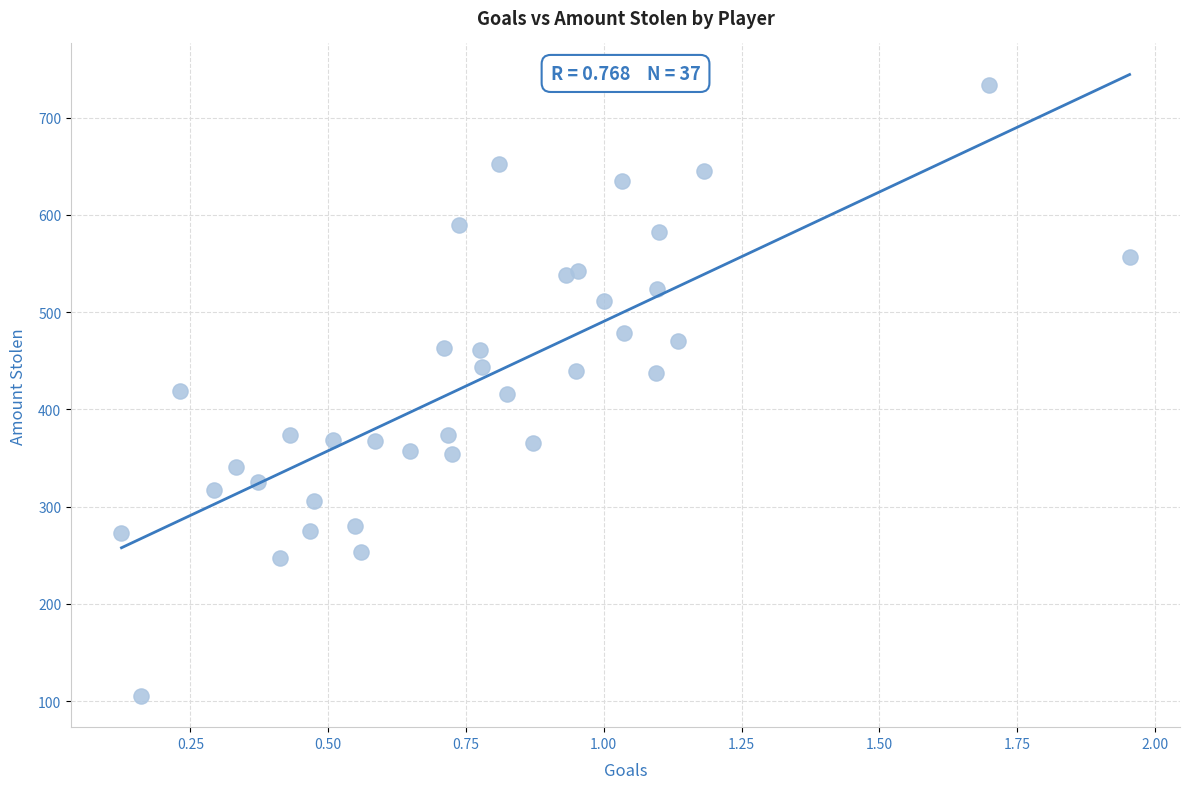

What is the range of Y values (max minus min)?

628.2